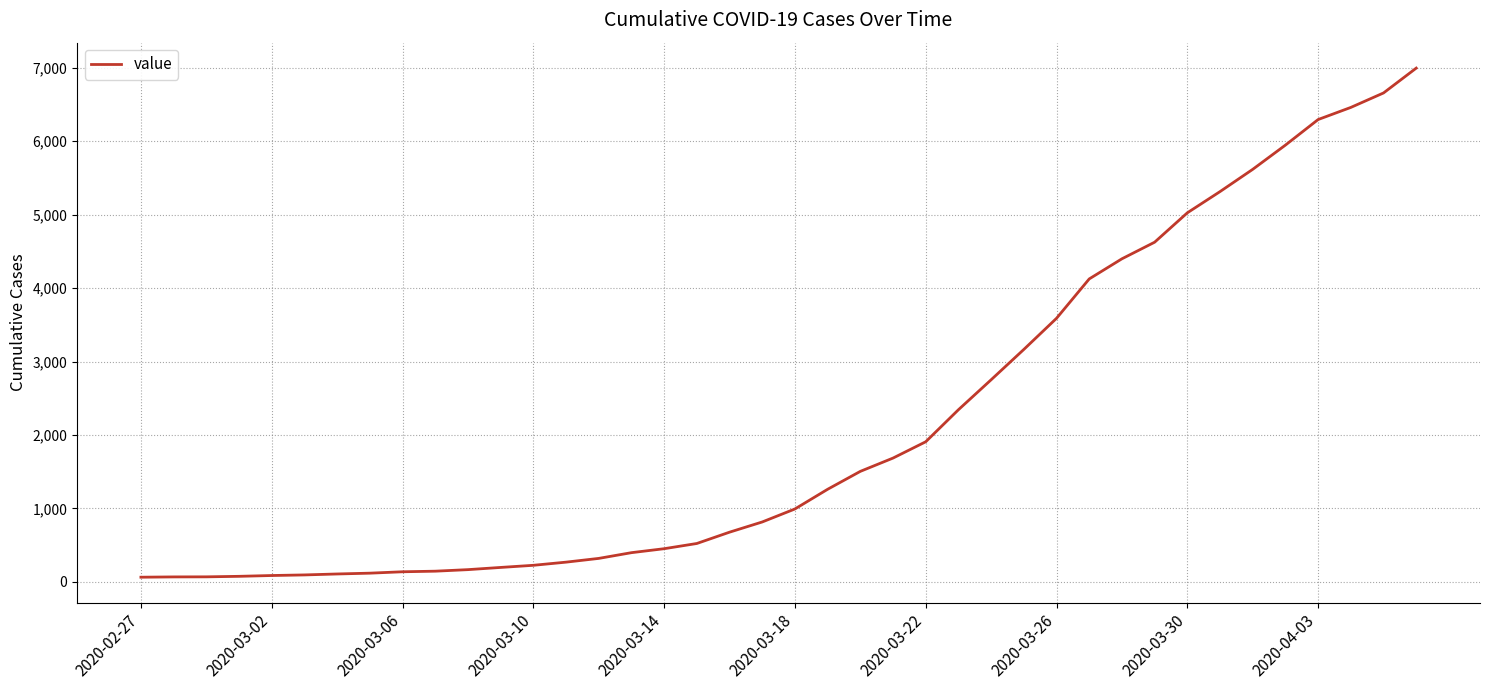

What is the greatest value displayed?

6995